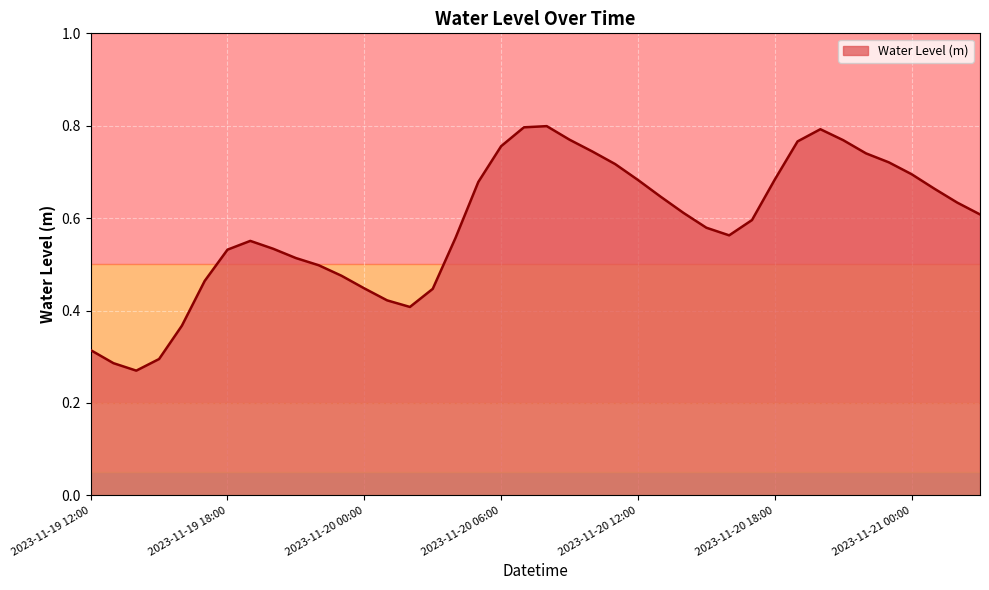

Does the chart display data point markers on the line(s)?

No